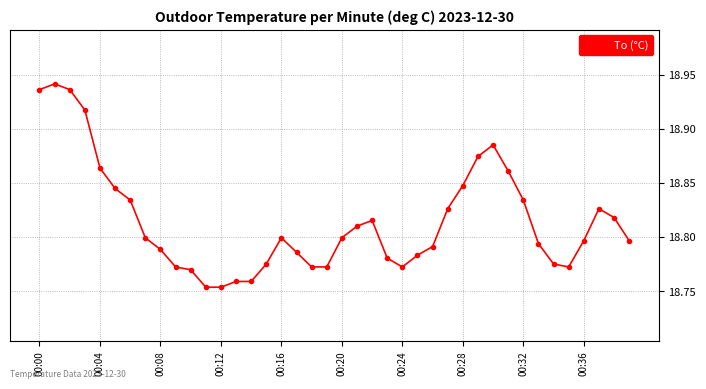

True or false: the data has more than 2 interior local peaks.

True